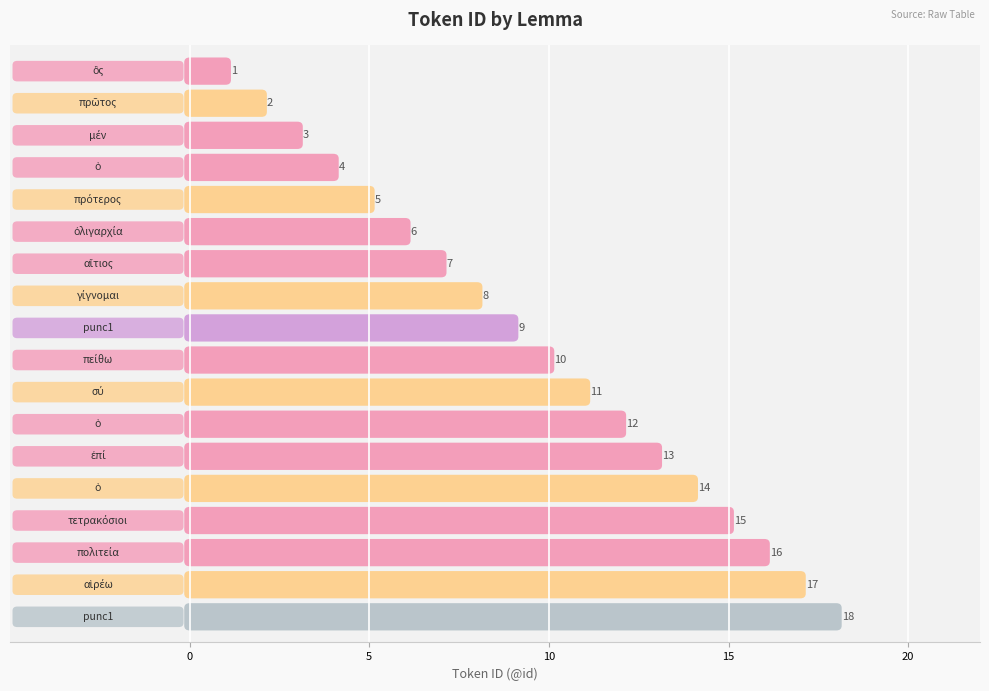

What is the smallest value displayed?

1